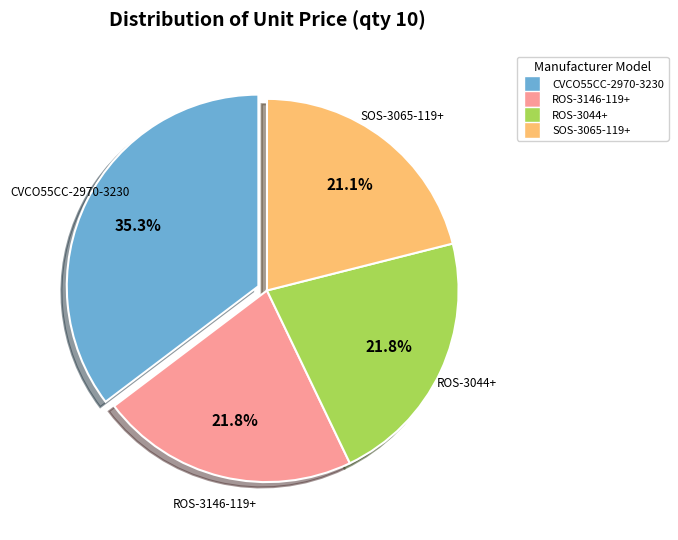

Which category has the smallest portion of the pie?

SOS-3065-119+